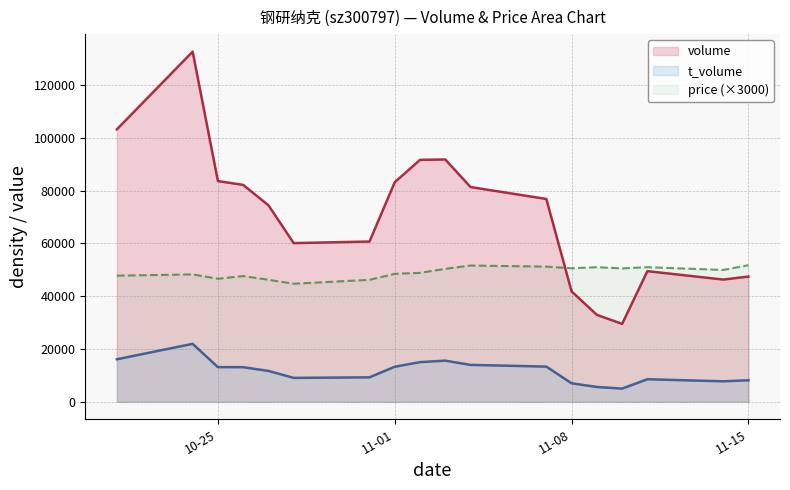

True or false: t_volume and price cross at least once.

False